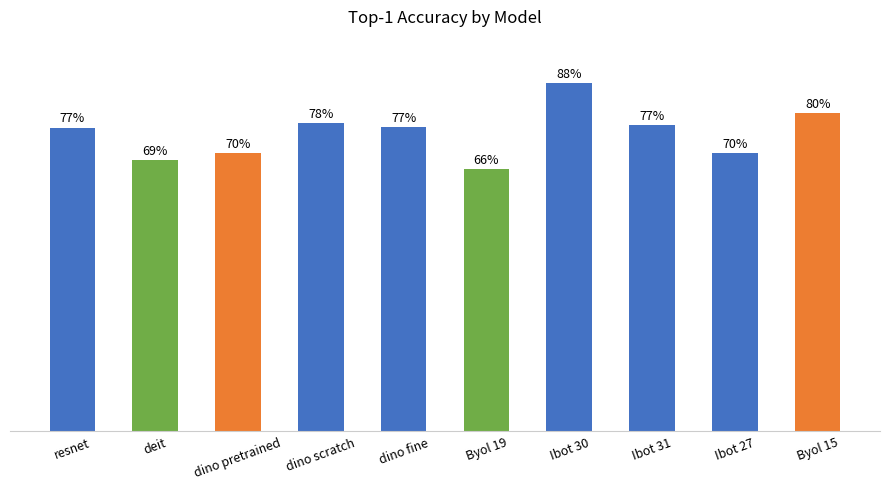

What is the label of the 4th bar from the right?

Ibot 30